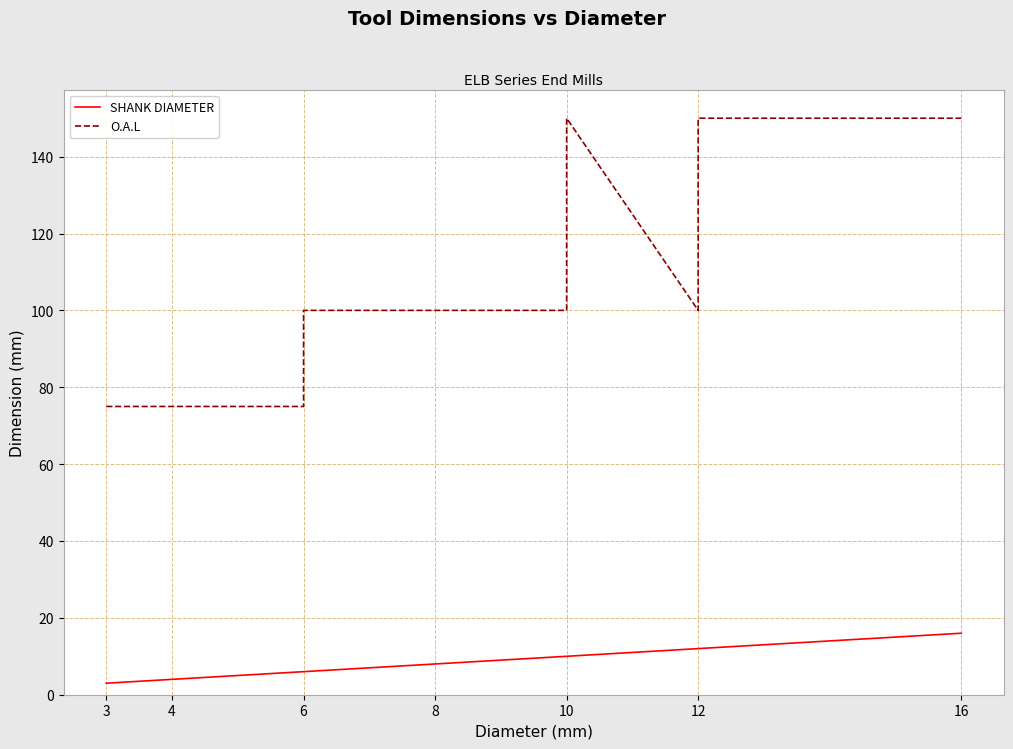

Which has a higher value, 3 or 8?

8